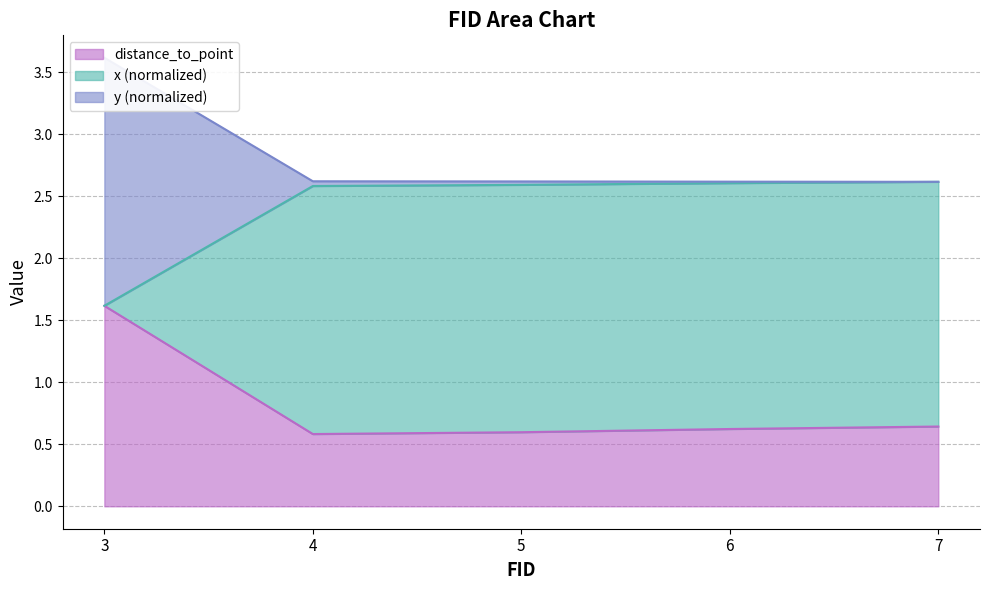

How many lines are shown in the chart?

3